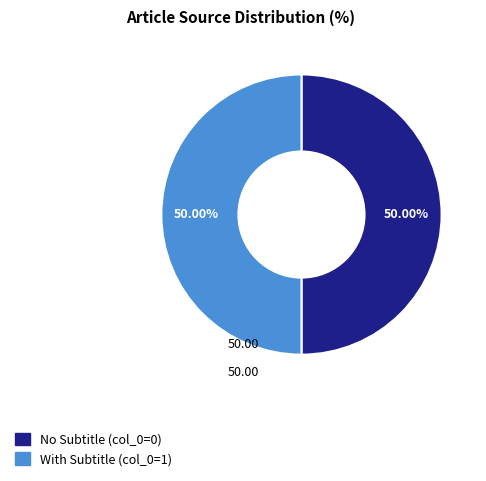

Approximately how many times larger is the value at With Subtitle (col_0=1) compared to No Subtitle (col_0=0)?

1.0